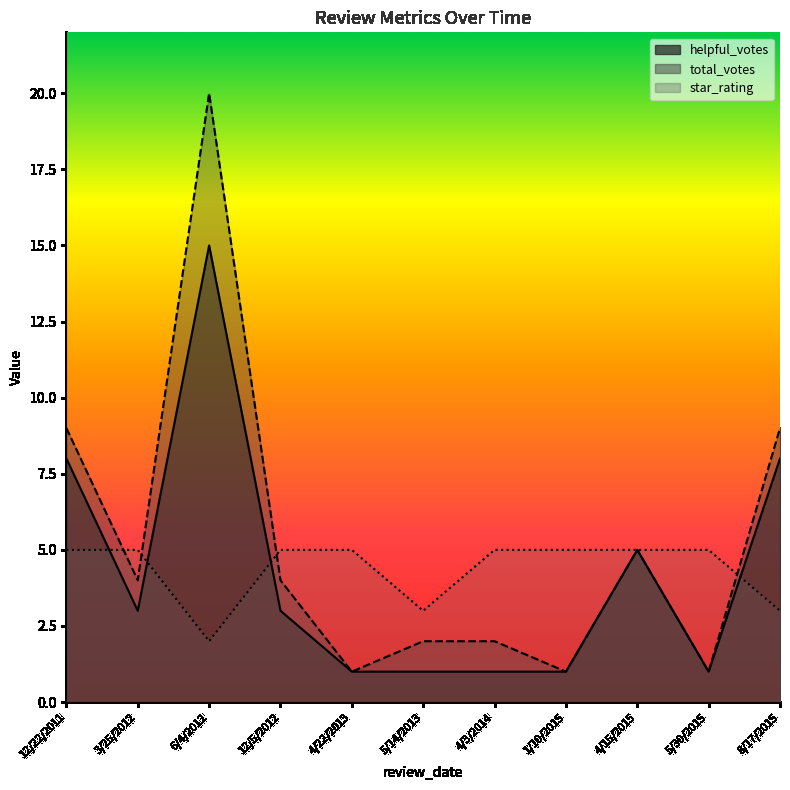

The star_rating series shows 2 at 8/17/2015. True or false?

False